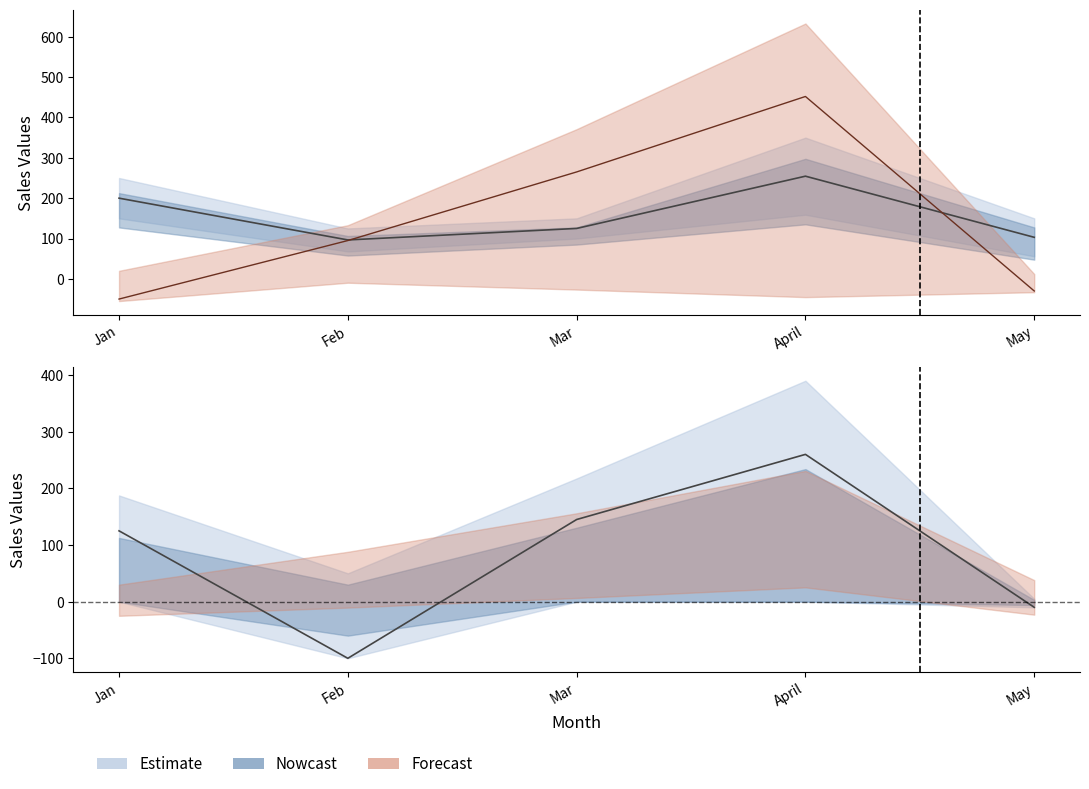

Is the value of B at April greater than the value of D at Jan?

Yes